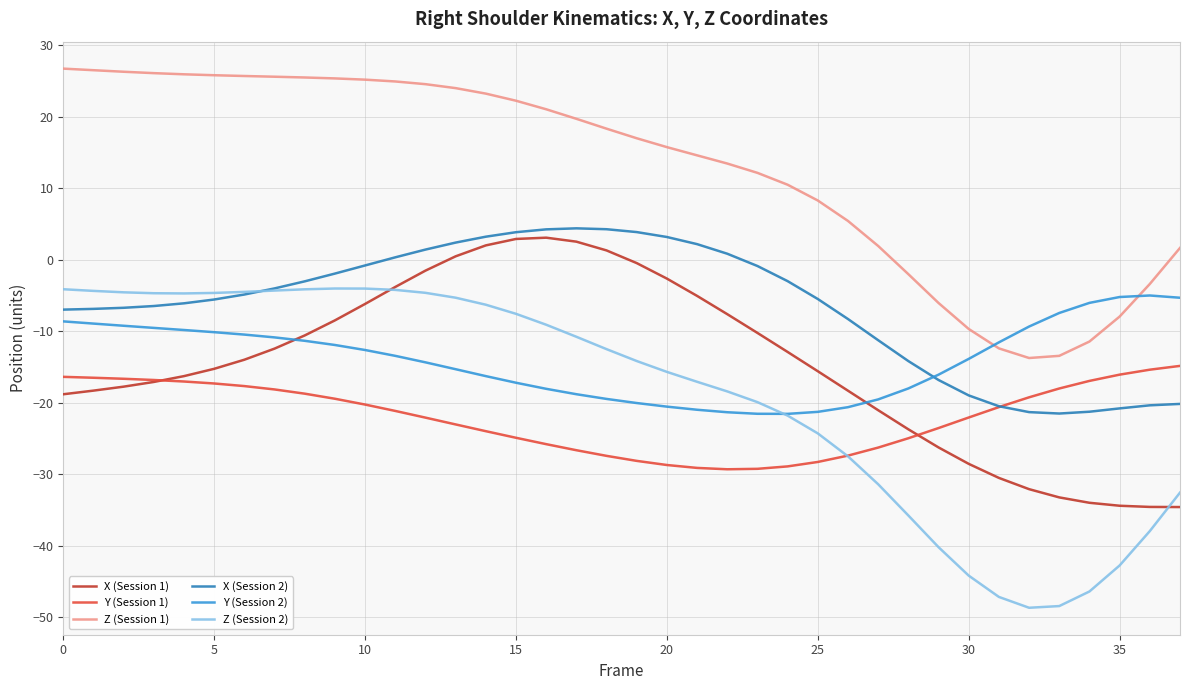

How many categories are shown in the chart?

38